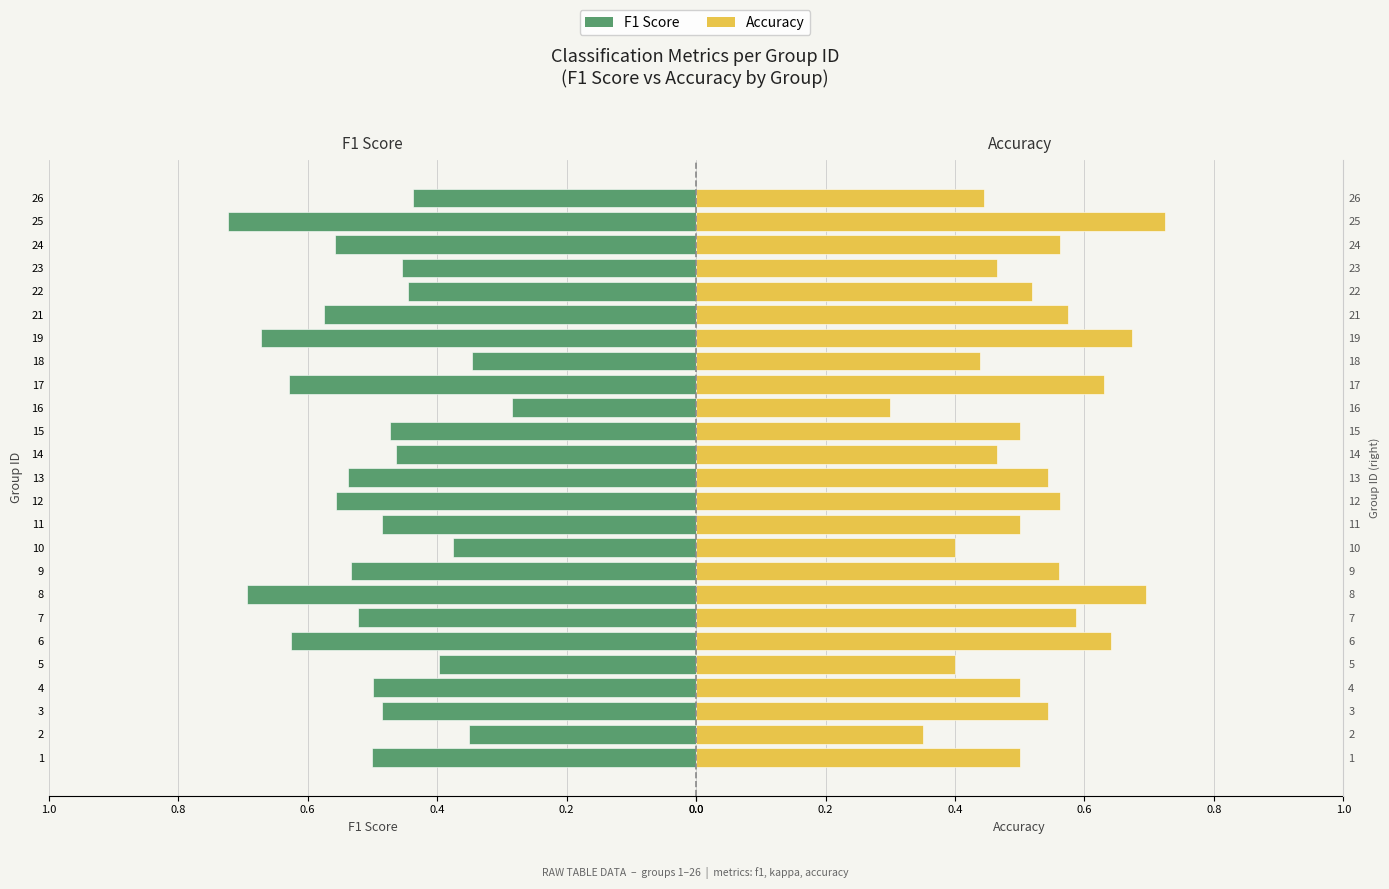

Which series has the largest range (max minus min)?

F1 Score